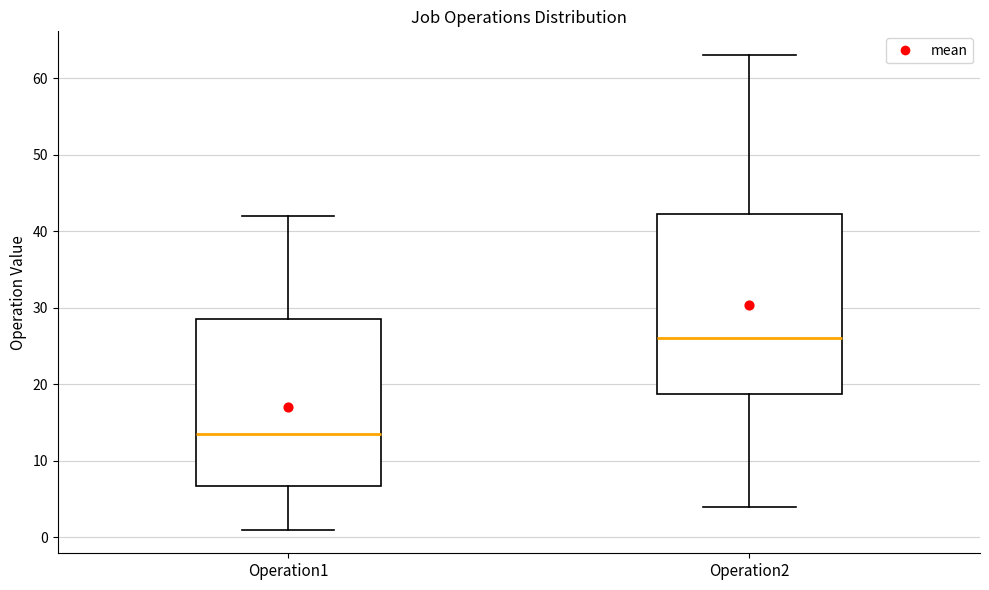

Reading left to right, transcribe this box plot: for each box, give where its median line is, the range the box spans, and where its two whiskers end, as read against the y-axis. The values are not printed on the chart, so give them approximately, as read against the axis.

Operation1: median 14, box 7 to 29, whiskers 1 to 42
Operation2: median 26, box 19 to 42, whiskers 4 to 63